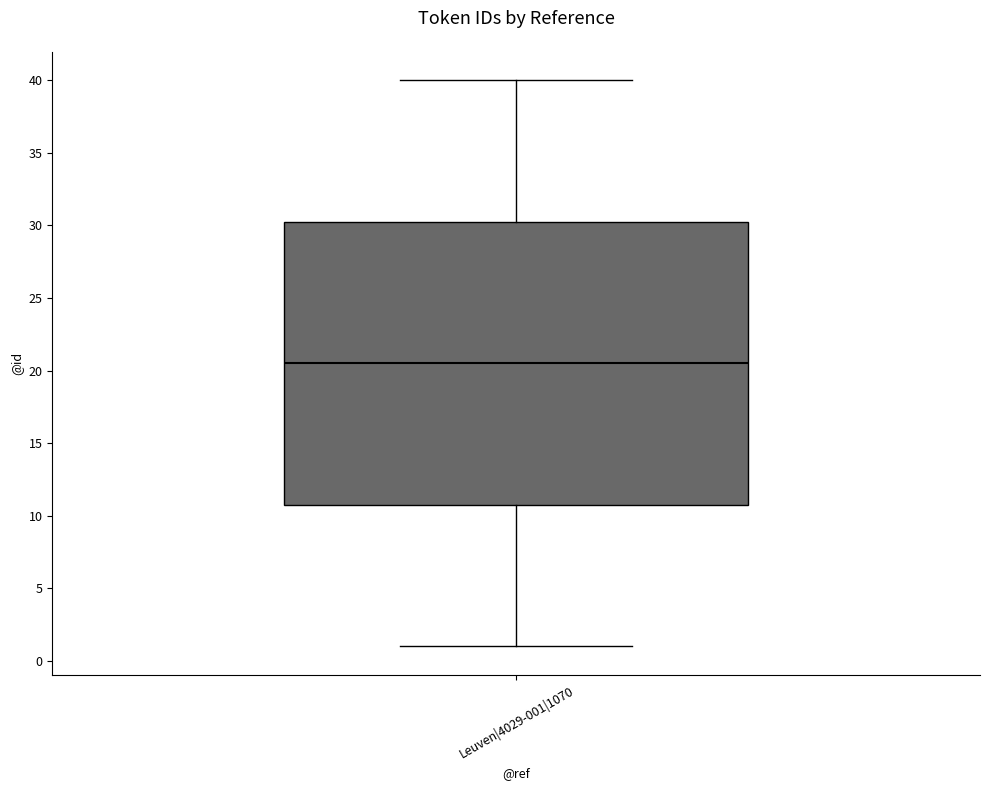

Read this box plot against the y-axis: the position of the median line, the range covered by the box, and the ends of both whiskers. The values are not printed on the chart, so give them approximately, as read against the axis.

median 20.5, box 11.0 to 30.5, whiskers 1.0 to 40.0